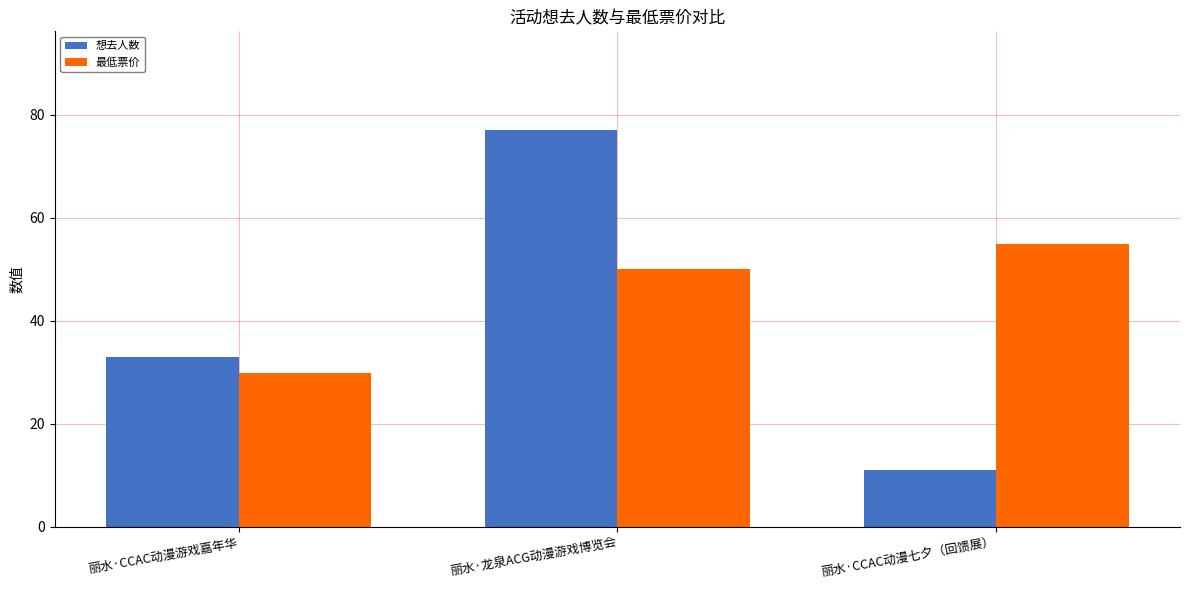

What is the label of the 1st bar from the left?

丽水·CCAC动漫游戏嘉年华